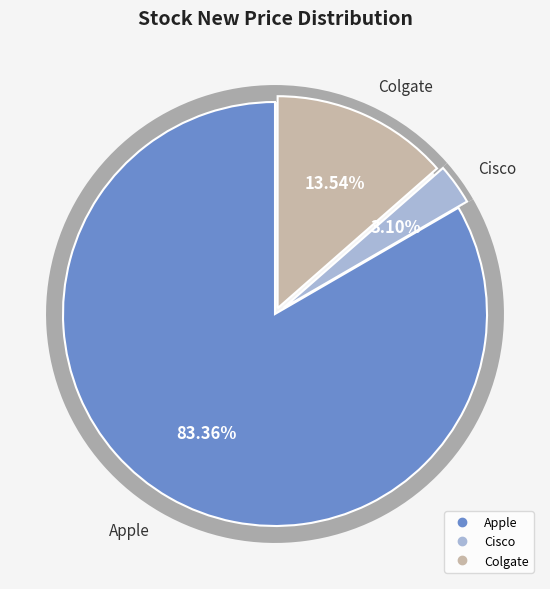

What is the largest slice in the pie chart?

Apple